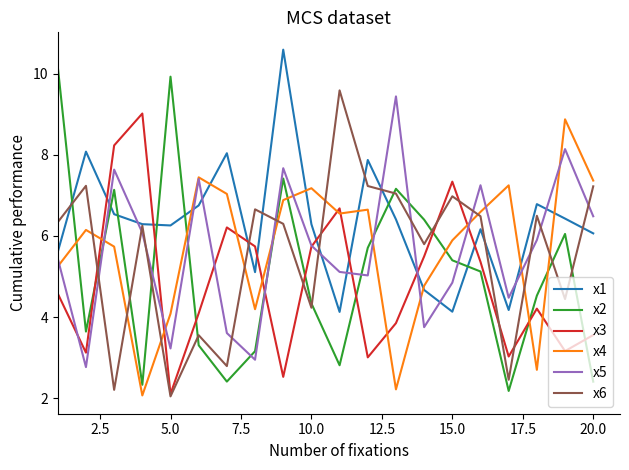

Which series ends up on top after the final intersection of x5 and x3?

x5